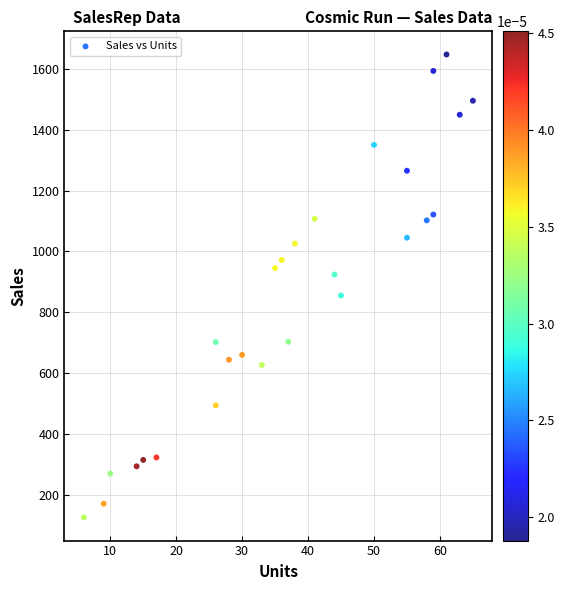

What is the range of Y values (max minus min)?

1521